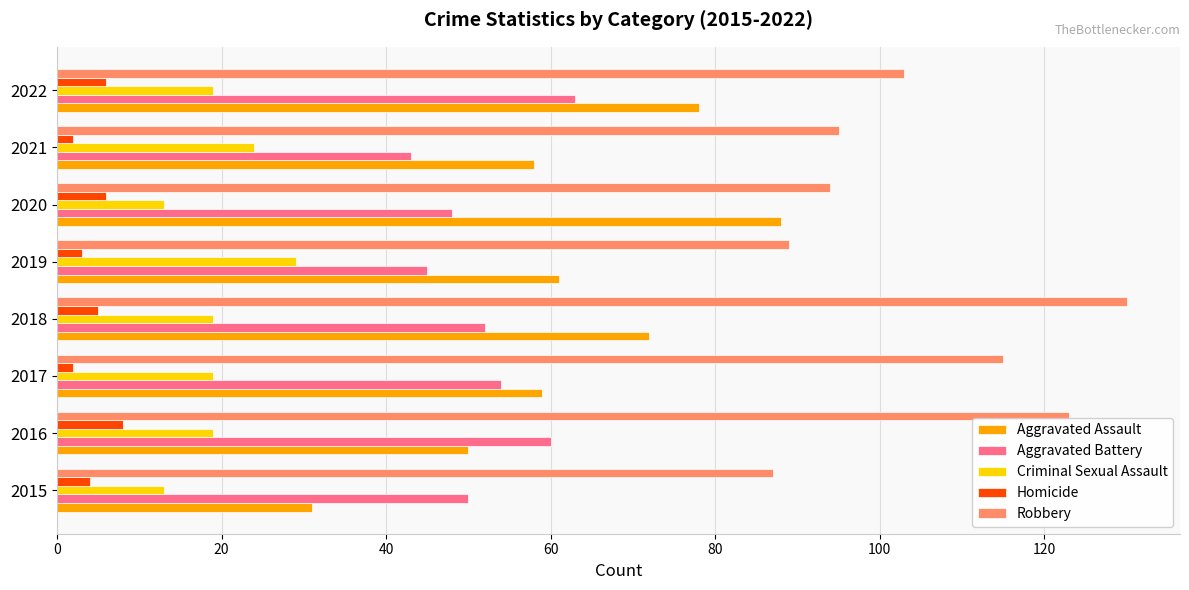

What is the spread (max minus min) of values at 2018?

125